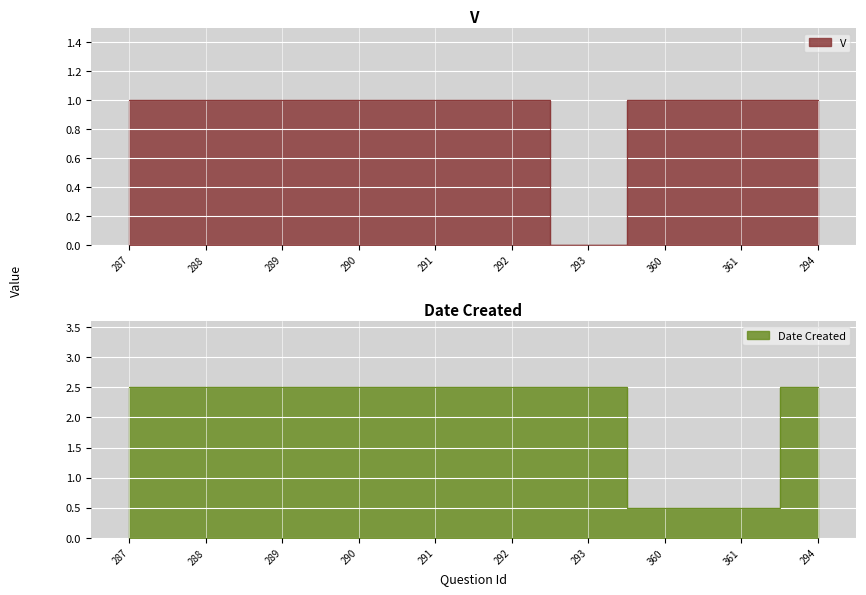

The value of V at 288 is 1.0. True or false?

True